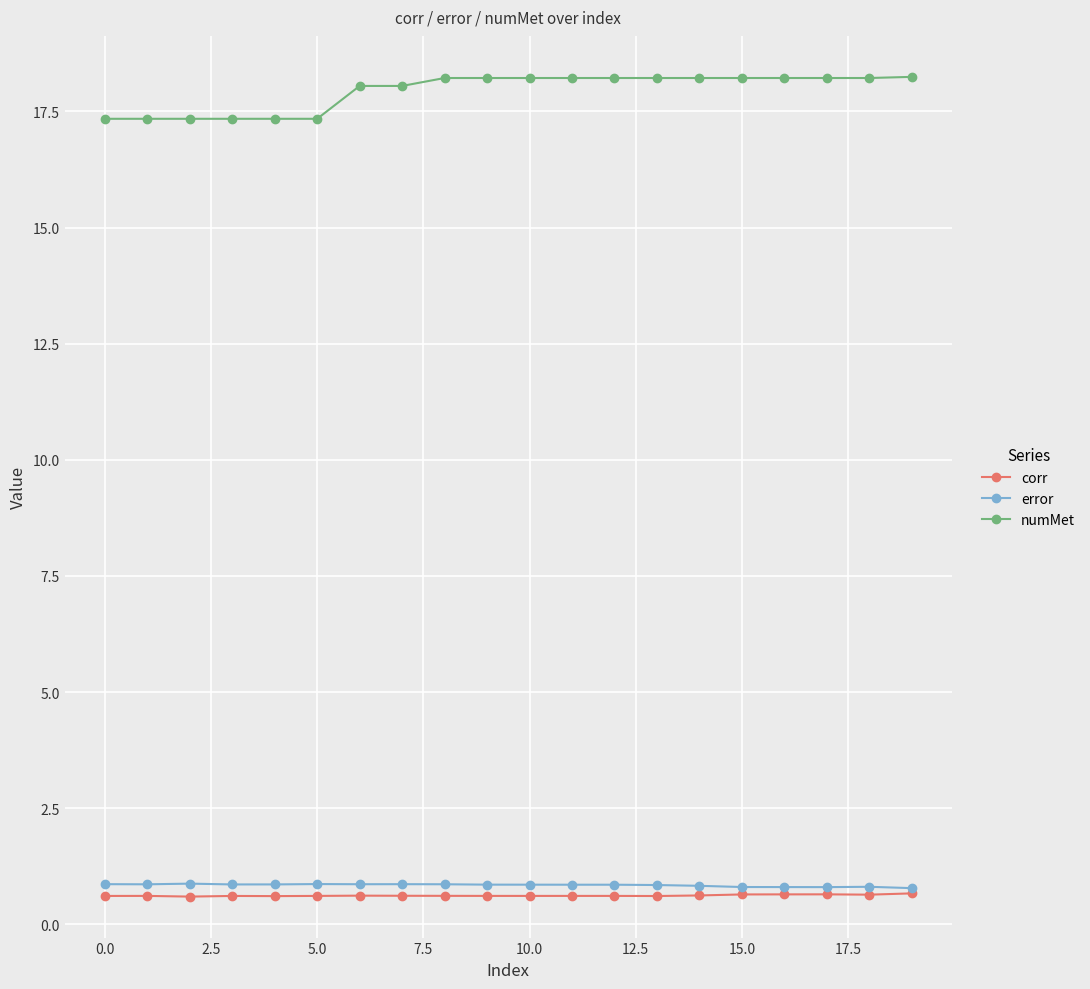

Which series has the widest spread of values?

numMet